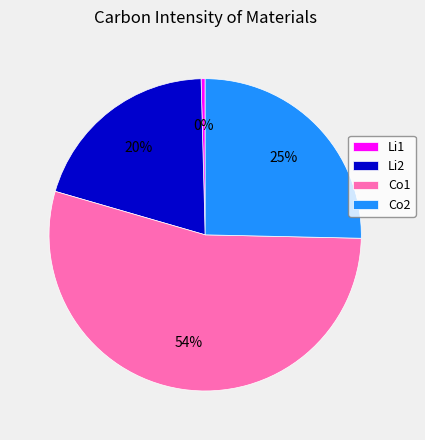

Count the number of slices in the pie.

4